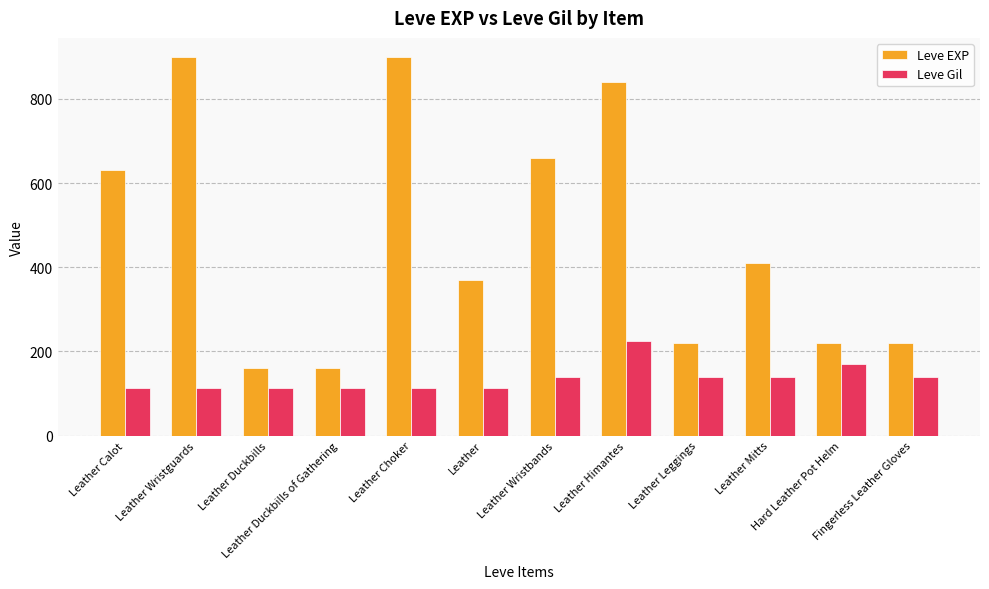

Read the Leve EXP value at Leather Leggings, to the nearest 100.

200